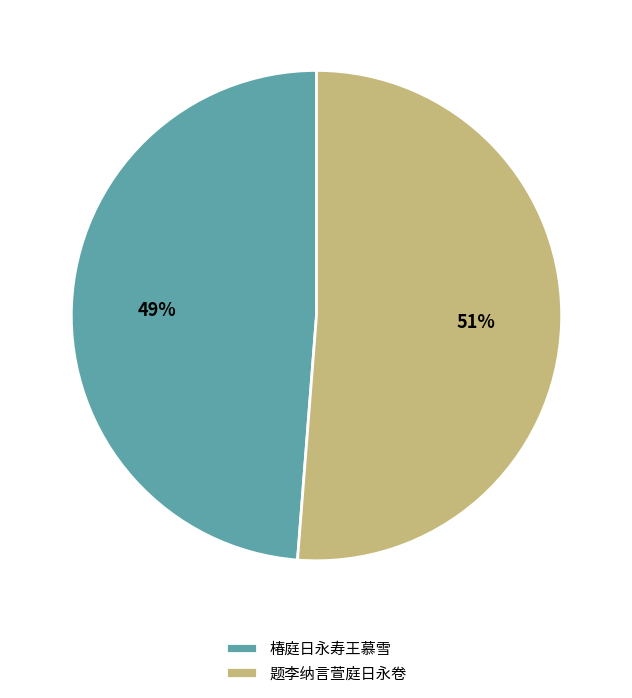

Does 椿庭日永寿王慕雪 represent more than half of the total?

No